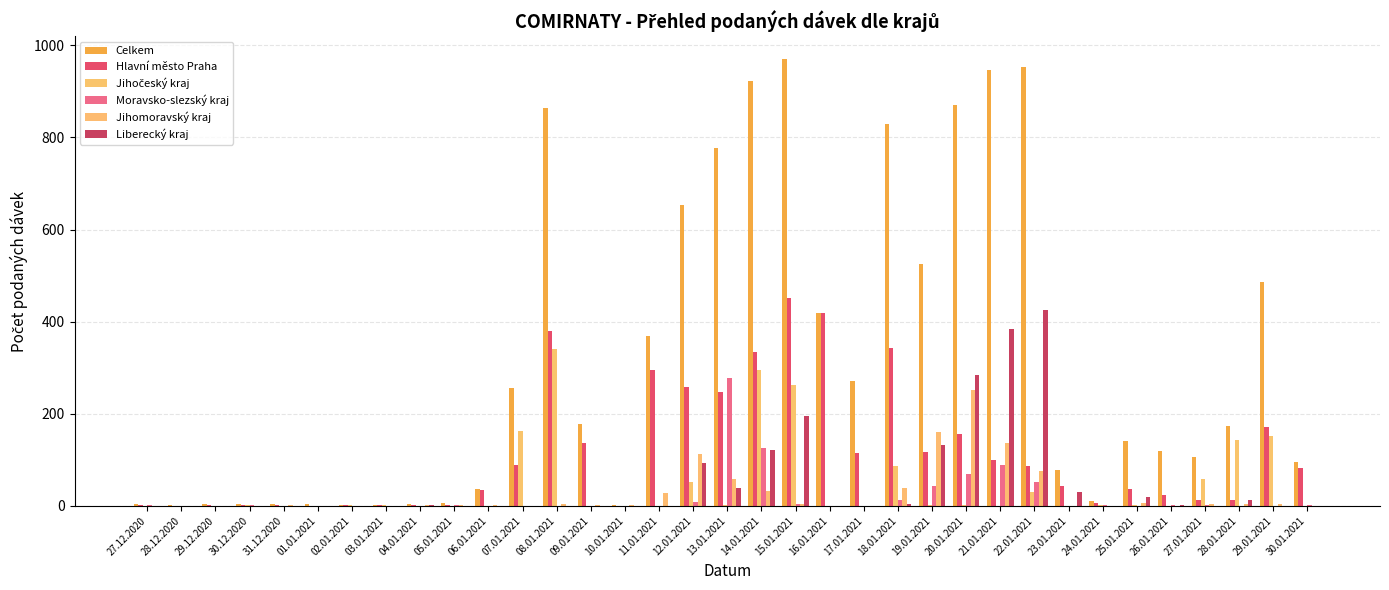

Reading right to left, list all the values displayed in this chart.

Celkem: 30.01.2021=96	29.01.2021=485	28.01.2021=173	27.01.2021=106	26.01.2021=118	25.01.2021=141	24.01.2021=10	23.01.2021=77	22.01.2021=952	21.01.2021=946	20.01.2021=870	19.01.2021=525	18.01.2021=830	17.01.2021=270	16.01.2021=419	15.01.2021=971	14.01.2021=923	13.01.2021=778	12.01.2021=654	11.01.2021=368	10.01.2021=1	09.01.2021=177	08.01.2021=864	07.01.2021=255	06.01.2021=36	05.01.2021=6	04.01.2021=5	03.01.2021=2	02.01.2021=2	01.01.2021=3	31.12.2020=3	30.12.2020=5	29.12.2020=4	28.12.2020=1	27.12.2020=5
Hlavní město Praha: 30.01.2021=82	29.01.2021=171	28.01.2021=12	27.01.2021=12	26.01.2021=24	25.01.2021=37	24.01.2021=7	23.01.2021=43	22.01.2021=87	21.01.2021=100	20.01.2021=155	19.01.2021=116	18.01.2021=343	17.01.2021=115	16.01.2021=418	15.01.2021=451	14.01.2021=334	13.01.2021=247	12.01.2021=258	11.01.2021=296	10.01.2021=0	09.01.2021=137	08.01.2021=380	07.01.2021=89	06.01.2021=34	05.01.2021=2	04.01.2021=1	03.01.2021=1	02.01.2021=1	01.01.2021=0	31.12.2020=1	30.12.2020=1	29.12.2020=2	28.12.2020=0	27.12.2020=2
Jihočeský kraj: 30.01.2021=0	29.01.2021=151	28.01.2021=143	27.01.2021=59	26.01.2021=0	25.01.2021=1	24.01.2021=1	23.01.2021=0	22.01.2021=30	21.01.2021=0	20.01.2021=1	19.01.2021=1	18.01.2021=87	17.01.2021=0	16.01.2021=0	15.01.2021=263	14.01.2021=296	13.01.2021=1	12.01.2021=51	11.01.2021=0	10.01.2021=0	09.01.2021=0	08.01.2021=340	07.01.2021=163	06.01.2021=0	05.01.2021=0	04.01.2021=0	03.01.2021=1	02.01.2021=1	01.01.2021=0	31.12.2020=0	30.12.2020=1	29.12.2020=0	28.12.2020=0	27.12.2020=0
Moravsko-slezský kraj: 30.01.2021=1	29.01.2021=0	28.01.2021=0	27.01.2021=1	26.01.2021=1	25.01.2021=0	24.01.2021=2	23.01.2021=0	22.01.2021=51	21.01.2021=88	20.01.2021=70	19.01.2021=44	18.01.2021=12	17.01.2021=0	16.01.2021=0	15.01.2021=3	14.01.2021=125	13.01.2021=277	12.01.2021=8	11.01.2021=0	10.01.2021=0	09.01.2021=0	08.01.2021=0	07.01.2021=0	06.01.2021=0	05.01.2021=2	04.01.2021=0	03.01.2021=0	02.01.2021=0	01.01.2021=0	31.12.2020=0	30.12.2020=1	29.12.2020=0	28.12.2020=0	27.12.2020=1
Jihomoravský kraj: 30.01.2021=0	29.01.2021=3	28.01.2021=4	27.01.2021=3	26.01.2021=0	25.01.2021=7	24.01.2021=0	23.01.2021=0	22.01.2021=76	21.01.2021=136	20.01.2021=252	19.01.2021=160	18.01.2021=39	17.01.2021=0	16.01.2021=0	15.01.2021=4	14.01.2021=32	13.01.2021=58	12.01.2021=113	11.01.2021=28	10.01.2021=1	09.01.2021=2	08.01.2021=4	07.01.2021=0	06.01.2021=1	05.01.2021=2	04.01.2021=2	03.01.2021=0	02.01.2021=0	01.01.2021=0	31.12.2020=1	30.12.2020=0	29.12.2020=0	28.12.2020=0	27.12.2020=0
Liberecký kraj: 30.01.2021=0	29.01.2021=0	28.01.2021=12	27.01.2021=0	26.01.2021=1	25.01.2021=19	24.01.2021=0	23.01.2021=30	22.01.2021=425	21.01.2021=384	20.01.2021=283	19.01.2021=132	18.01.2021=3	17.01.2021=0	16.01.2021=0	15.01.2021=194	14.01.2021=121	13.01.2021=38	12.01.2021=92	11.01.2021=0	10.01.2021=0	09.01.2021=0	08.01.2021=0	07.01.2021=0	06.01.2021=0	05.01.2021=0	04.01.2021=1	03.01.2021=0	02.01.2021=0	01.01.2021=0	31.12.2020=0	30.12.2020=0	29.12.2020=0	28.12.2020=0	27.12.2020=0